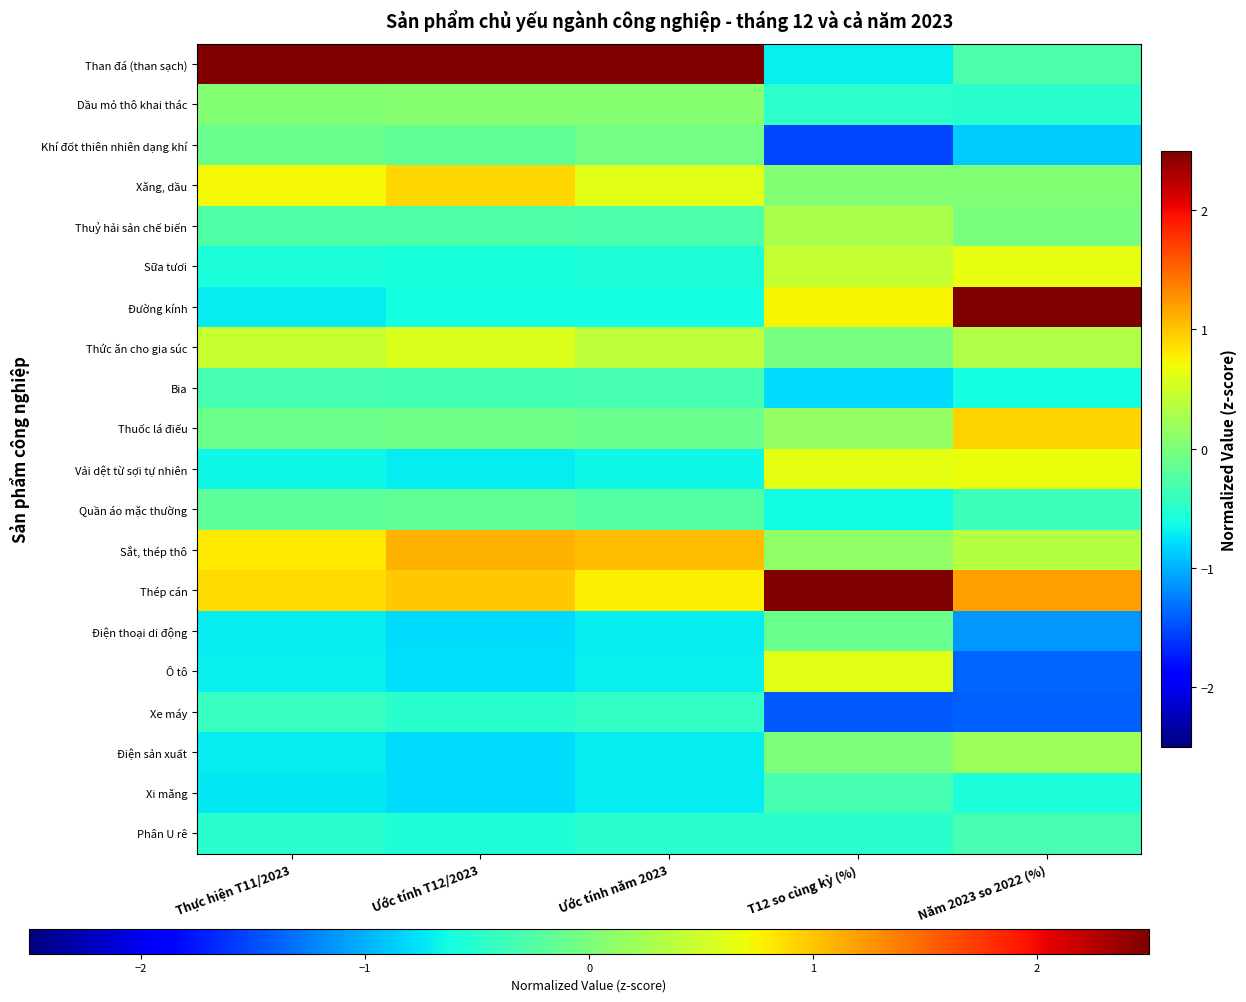

At which category is the sum across all series the highest?

Ước tính T12/2023